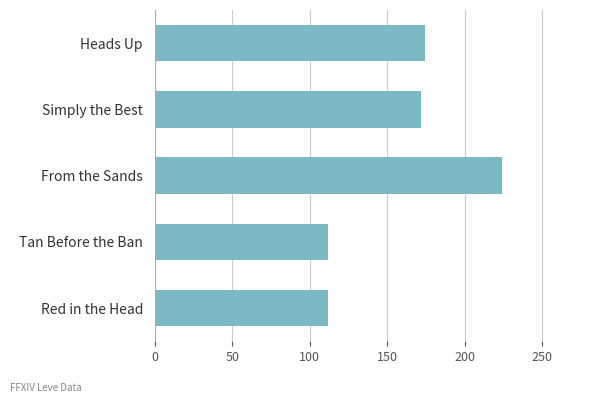

What is the change in value from From the Sands to Heads Up?

-50